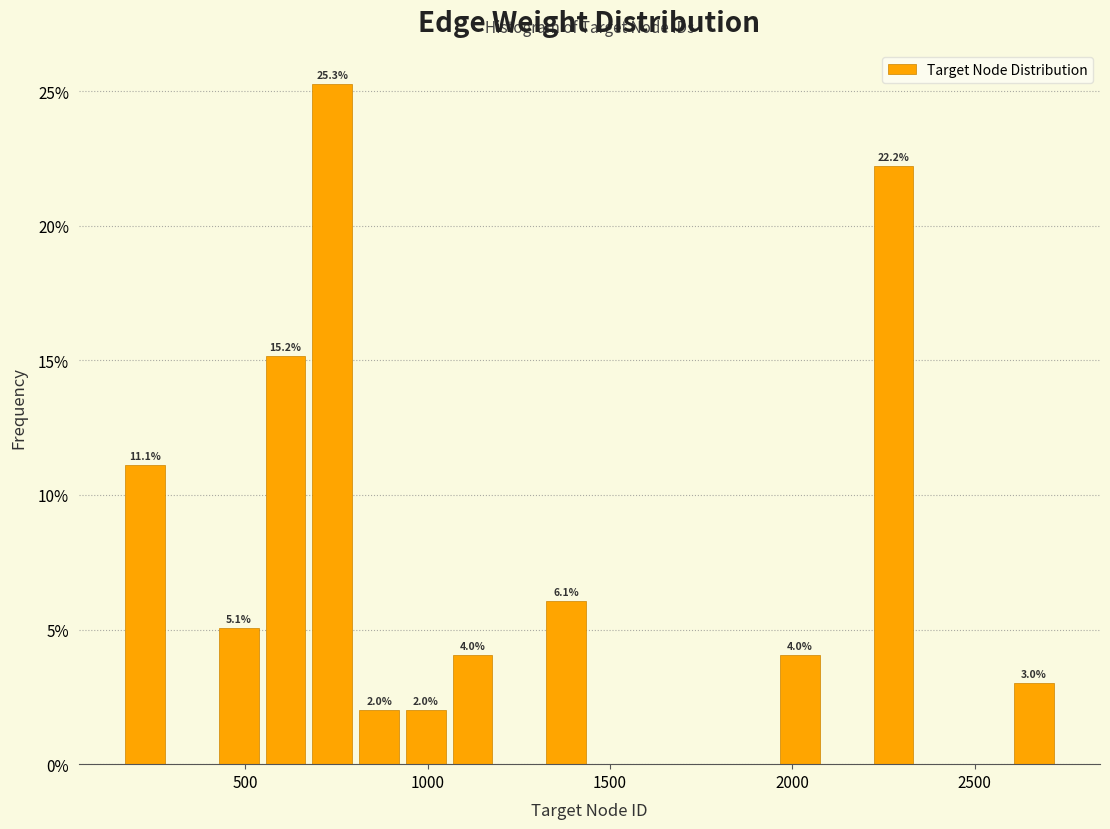

Read against the x-axis, roughly where is the centre of the tallest bar?

750